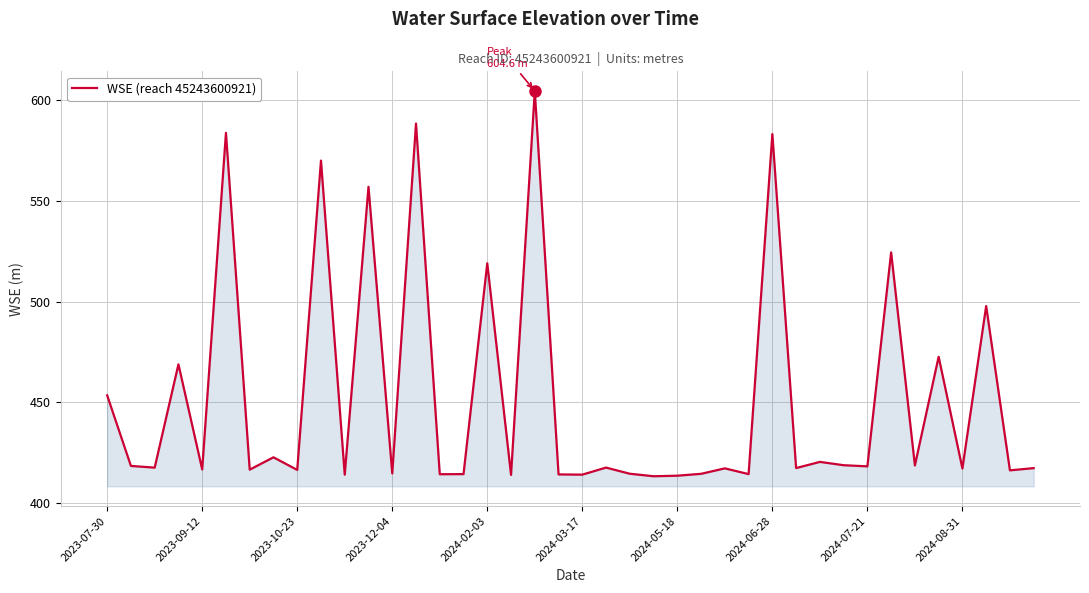

What is the maximum value shown in the chart?

604.6